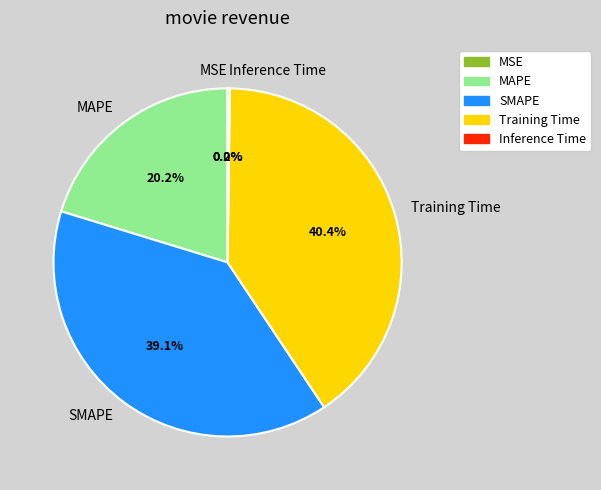

Approximately how many times larger is the value at MAPE compared to SMAPE?

0.5